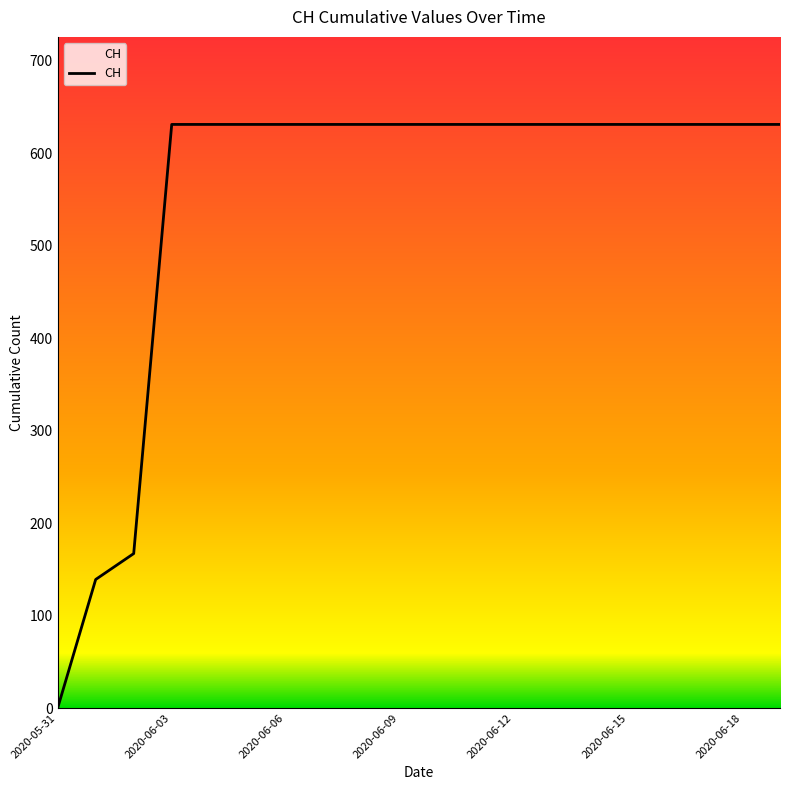

What is the difference between the maximum and minimum values?

631